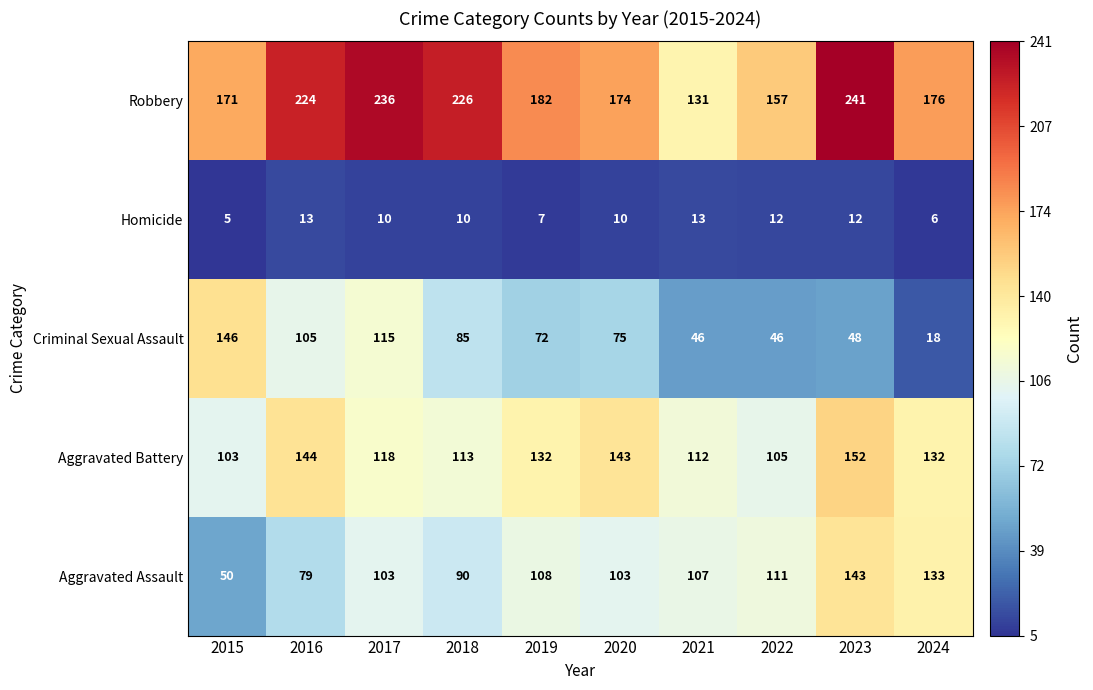

What is the approximate value of Homicide at 2019?

7